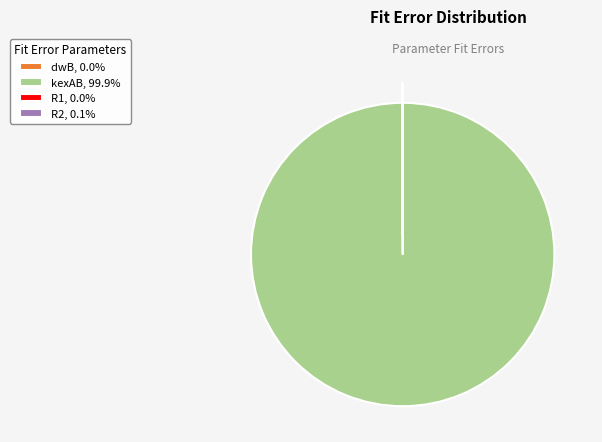

Does any single category account for the majority?

Yes